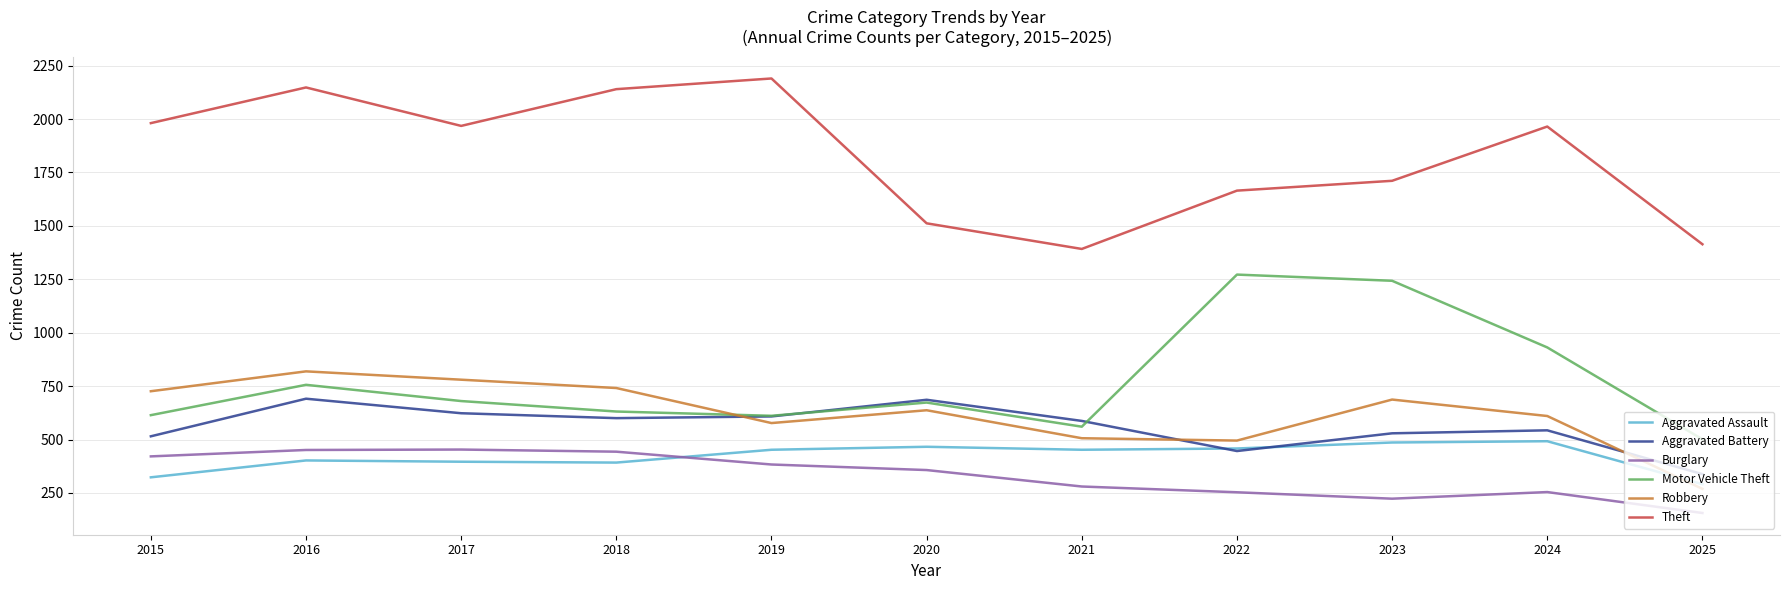

Is the value of Aggravated Assault at 2022 greater than the value of Motor Vehicle Theft at 2023?

No